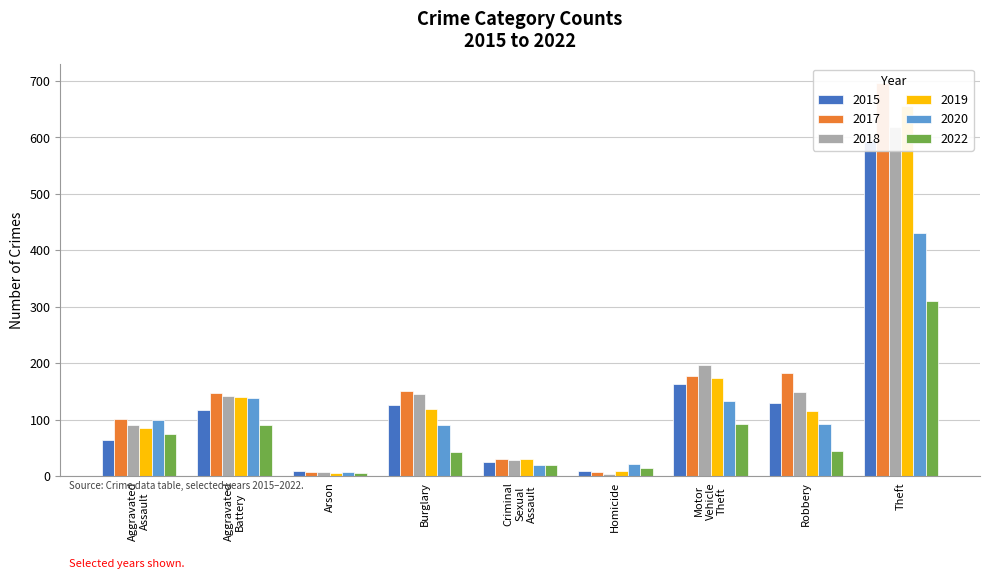

What are all the series names shown in the legend?

2015, 2017, 2018, 2019, 2020, 2022